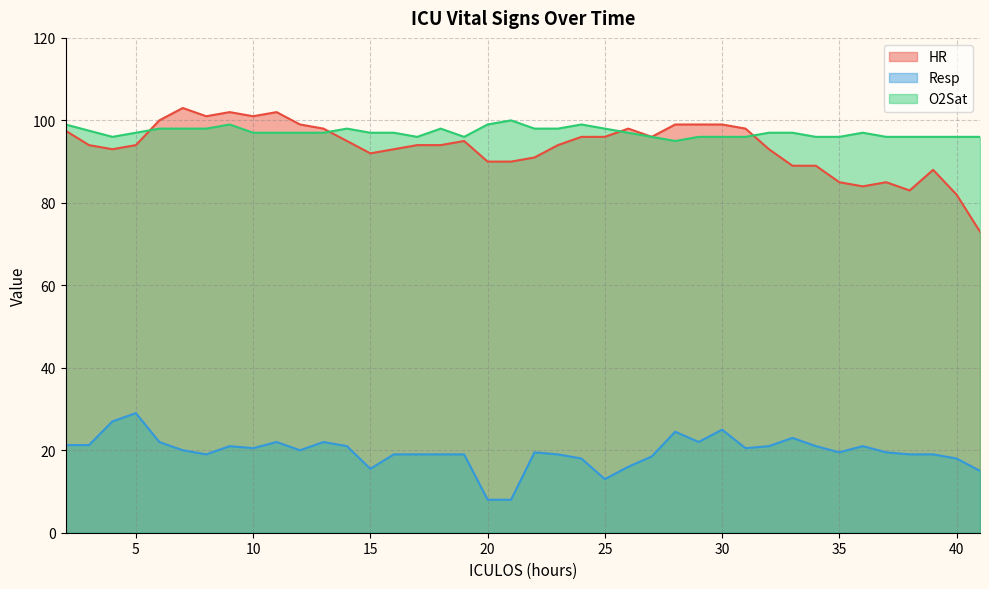

List the labels in order of O2Sat value, largest first.

21, 2, 9, 20, 24, 6, 7, 8, 14, 18, 22, 23, 25, 3, 5, 10, 11, 12, 13, 15, 16, 26, 32, 33, 36, 4, 17, 19, 27, 29, 30, 31, 34, 35, 37, 38, 39, 40, 41, 28